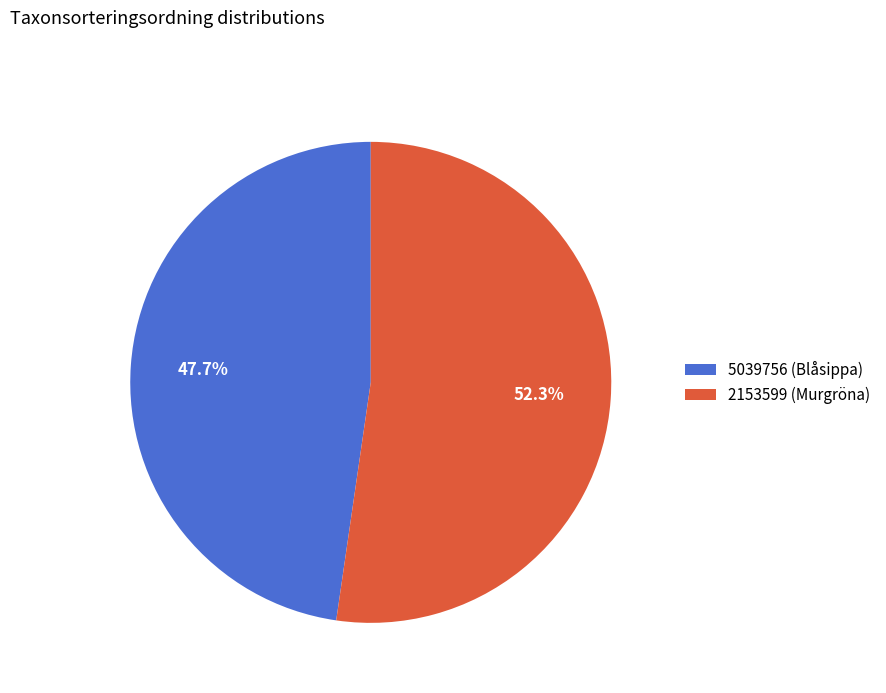

Does 5039756 (Blåsippa) account for over 50% of the chart?

No